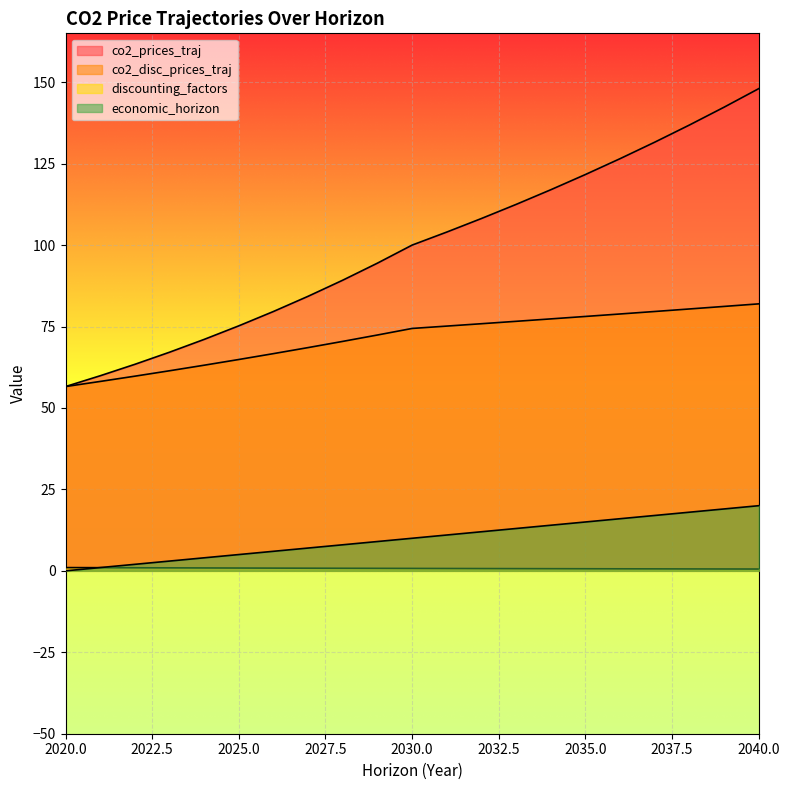

What is the value of the co2_prices_traj point at the 6th from the left?

75.2